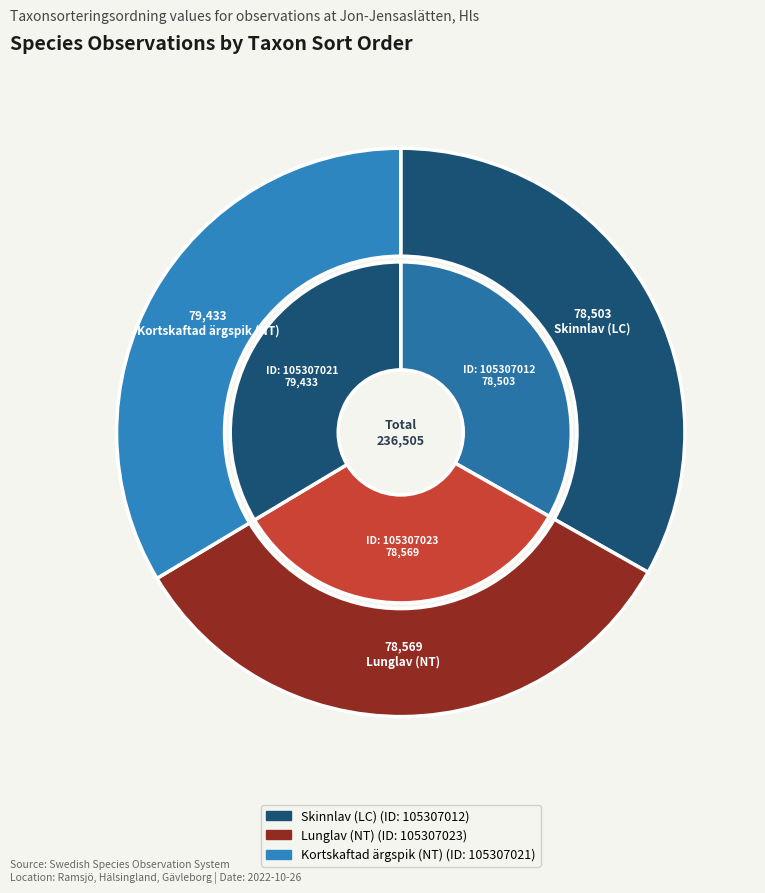

True or false: Kortskaftad ärgspik (NT) accounts for 39% of the total.

False